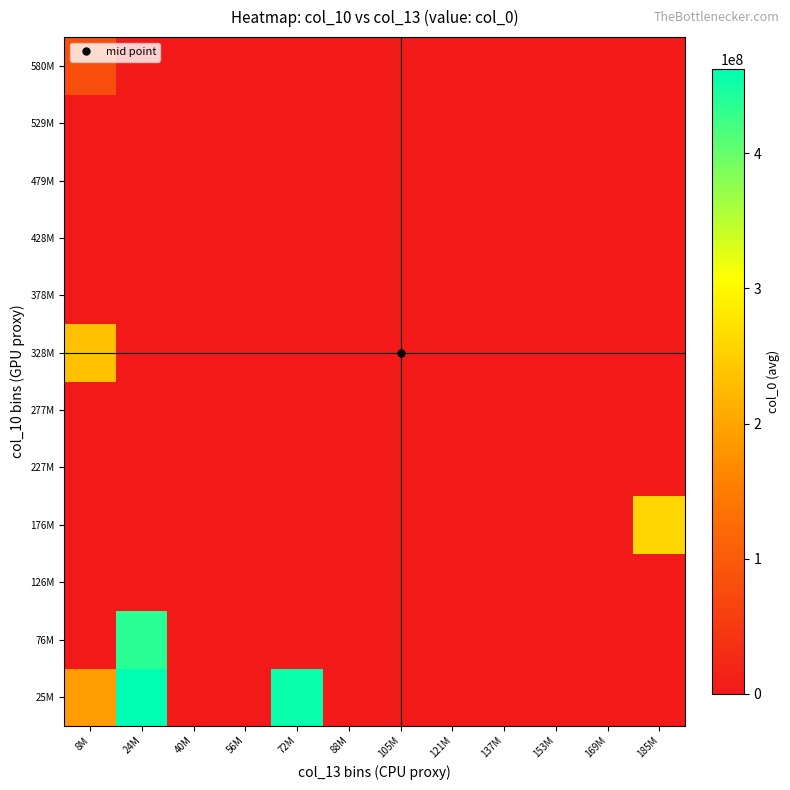

How many series are shown in this chart?

12